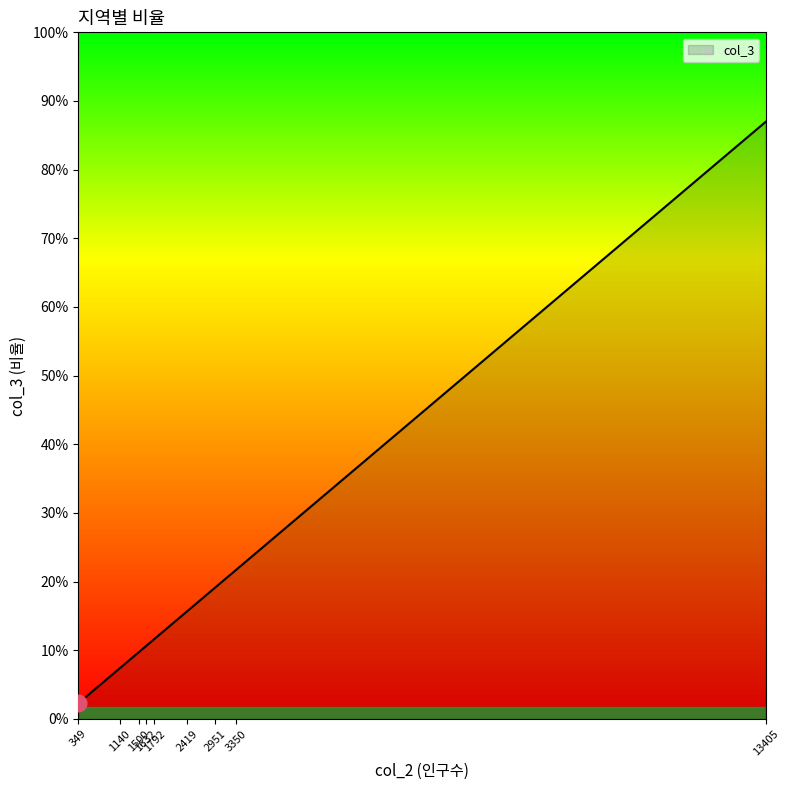

Does the chart display data point markers on the line(s)?

No